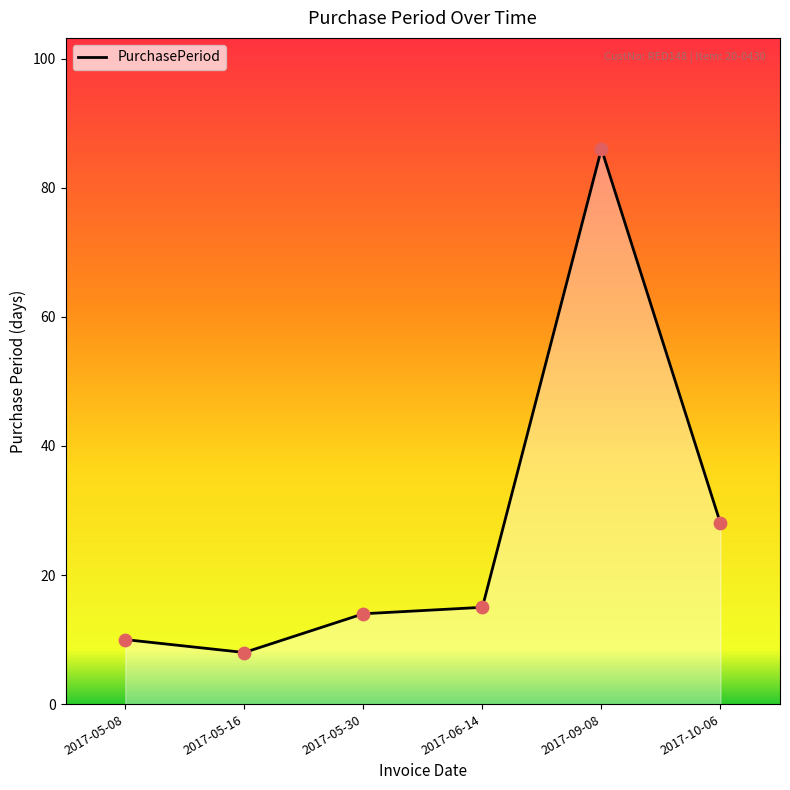

What is the change in value from 2017-05-30 to 2017-09-08?

+72